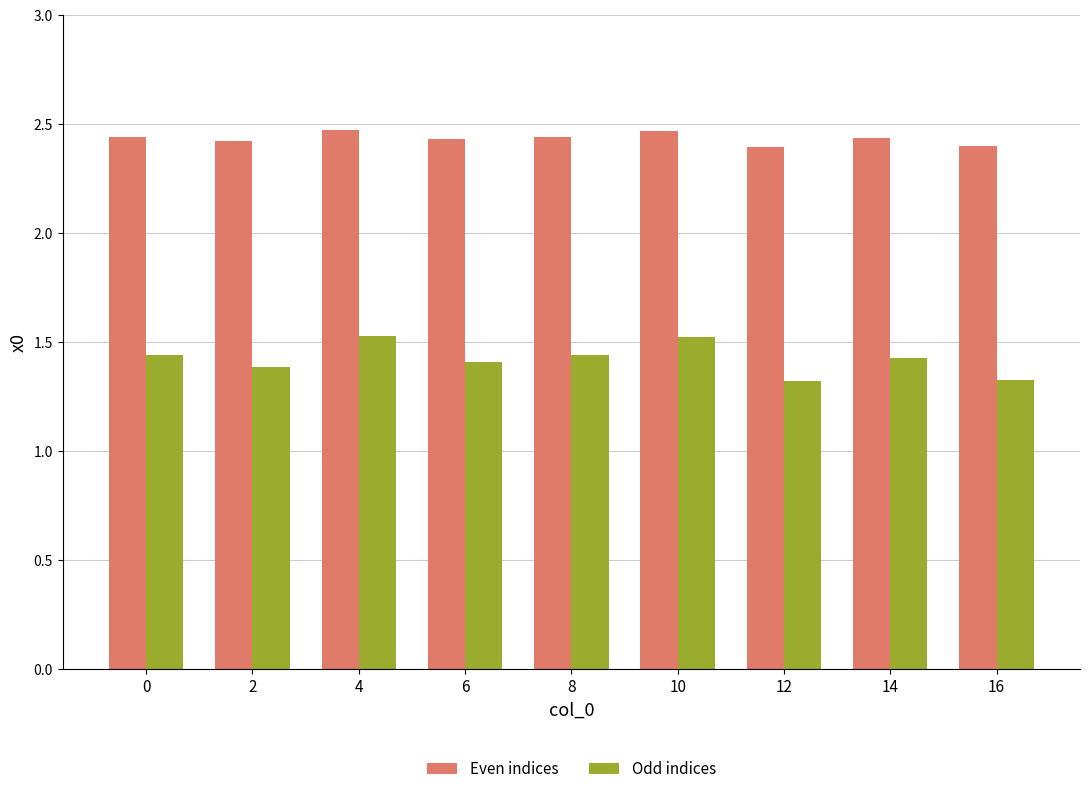

How many bars are there in each group?

2